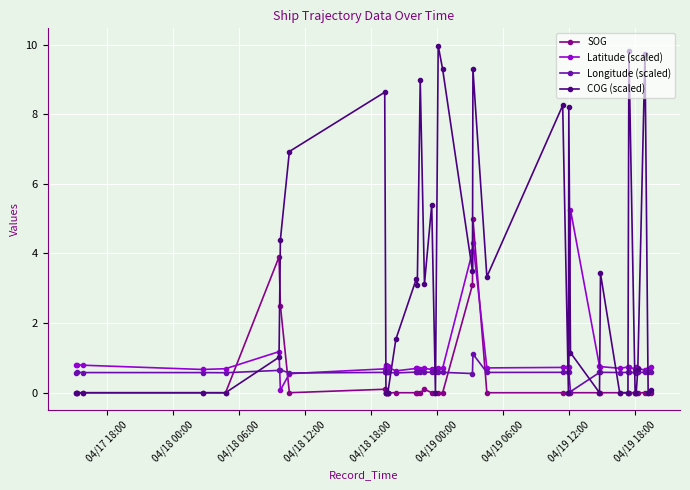

True or false: Latitude (scaled) has more than 2 points higher than both neighbors.

True